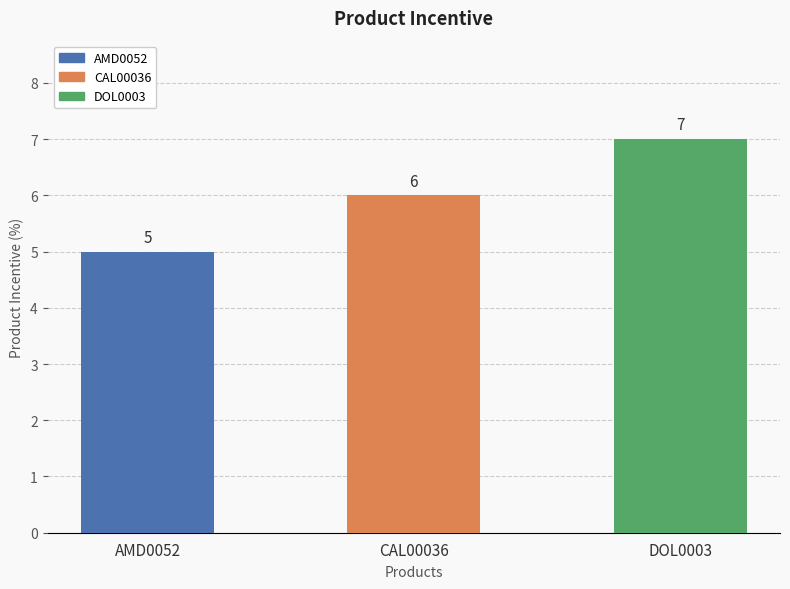

Read the value at DOL0003.

7